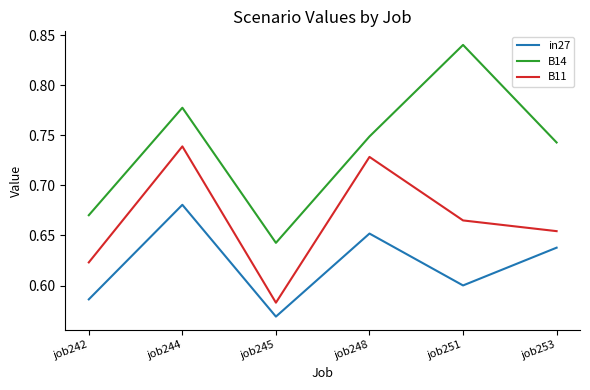

At which category is the sum across all series the highest?

job244